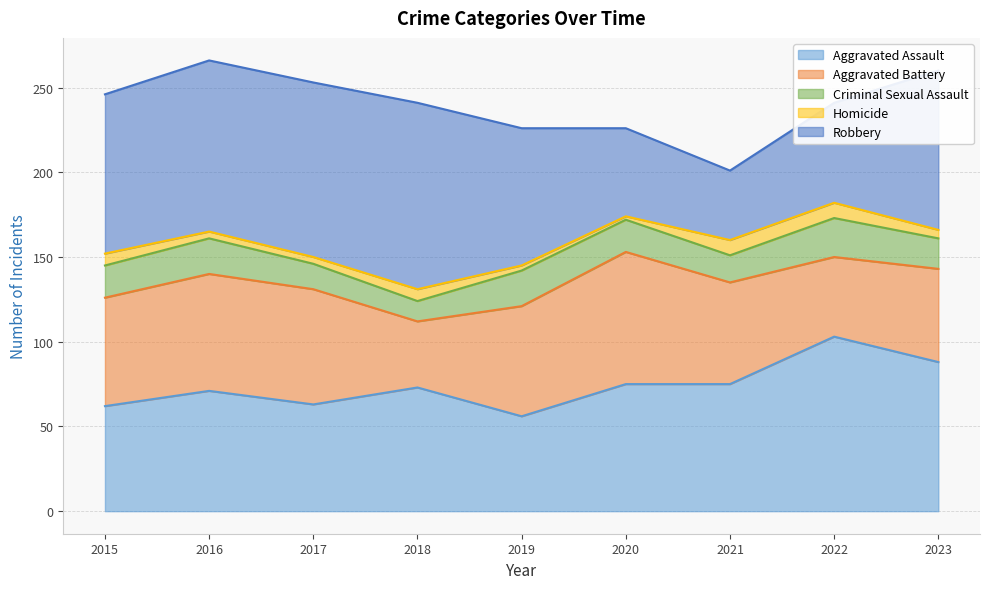

Reading right to left, extract all data points from this chart.

Aggravated Assault: 88	103	75	75	56	73	63	71	62
Aggravated Battery: 55	47	60	78	65	39	68	69	64
Criminal Sexual Assault: 18	23	16	19	21	12	15	21	19
Homicide: 5	9	9	2	3	7	4	4	7
Robbery: 94	59	41	52	81	110	103	101	94